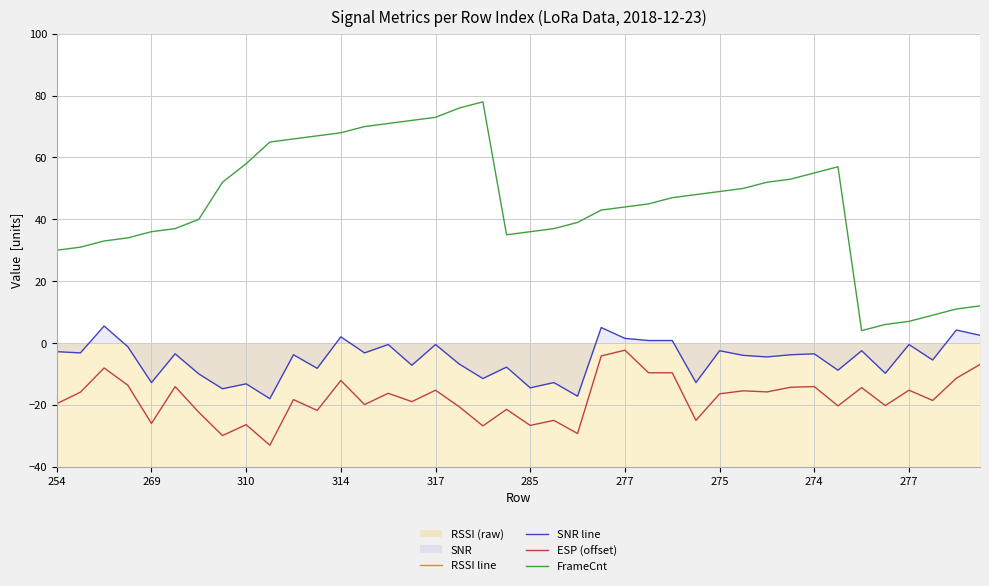

What is the sum of the RSSI line values at 37 and 285?

-221.0